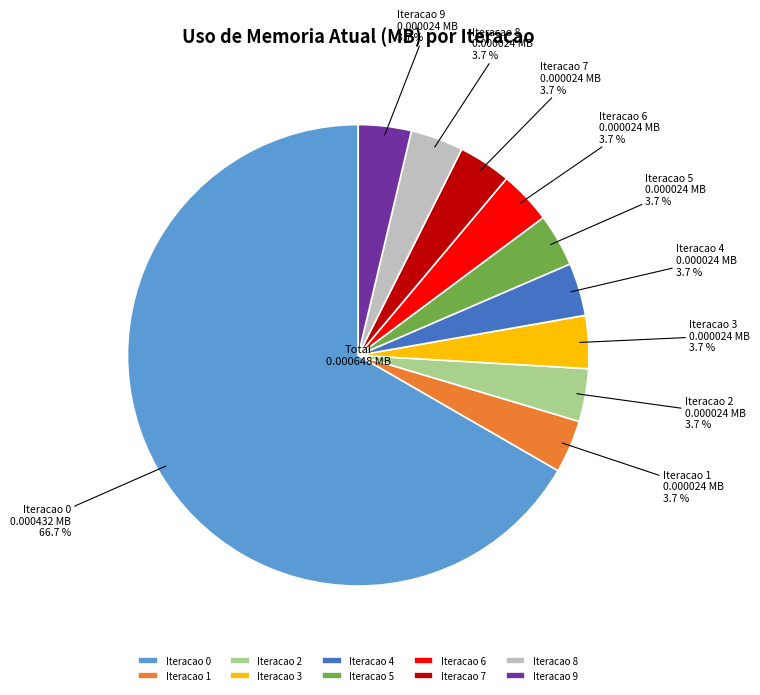

Is there a majority slice in this chart?

Yes